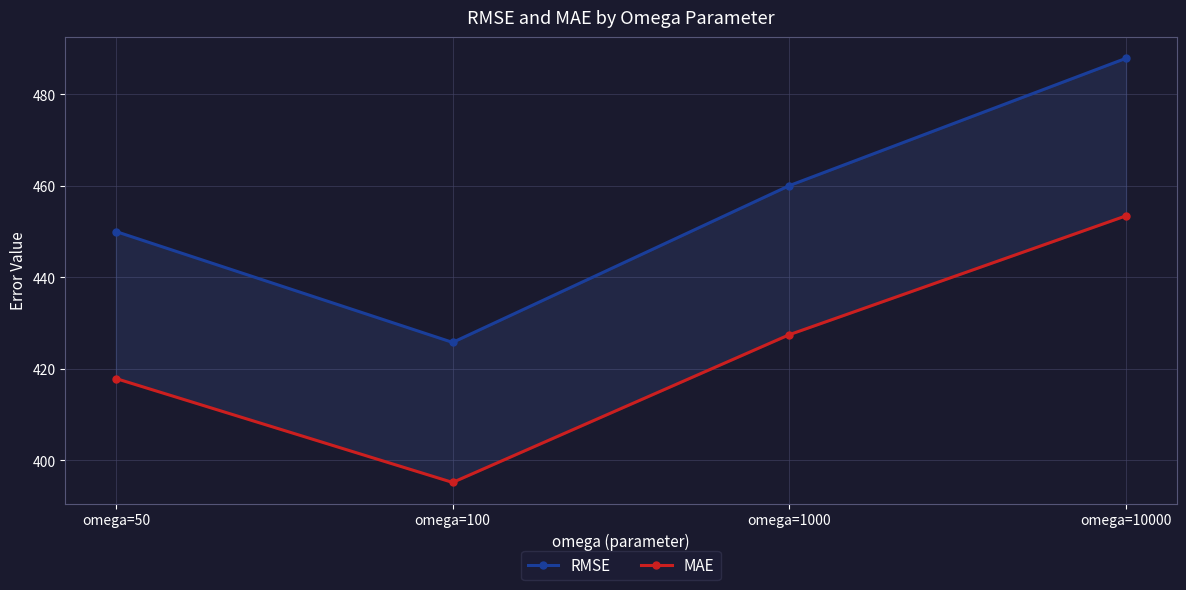

What are all the series names shown in the legend?

RMSE, MAE